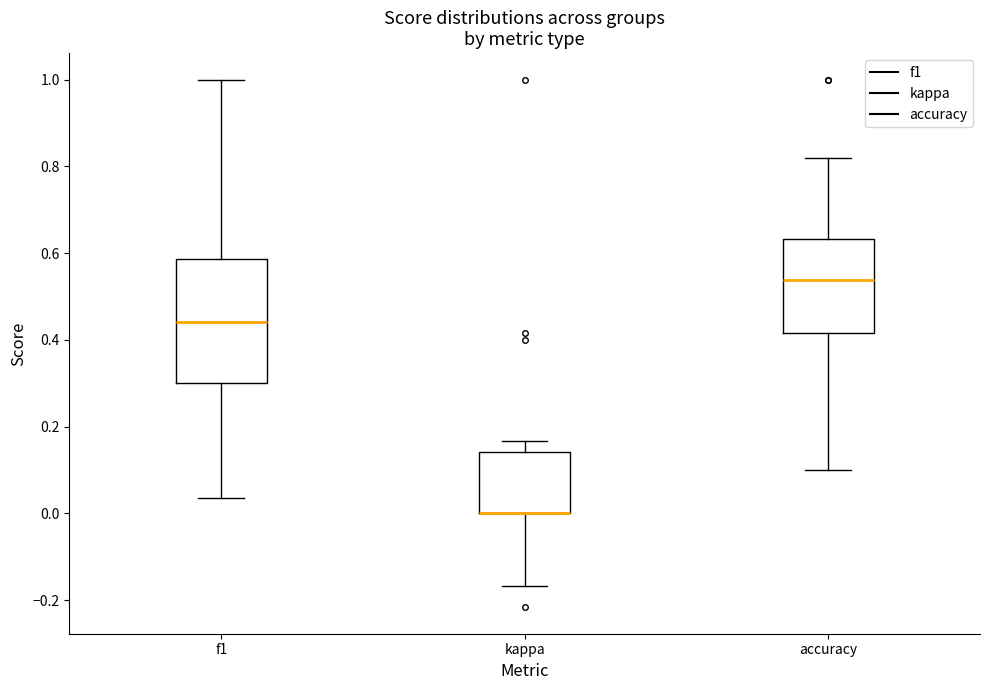

Comparing the boxes themselves (not the whiskers), which one is the tallest?

f1